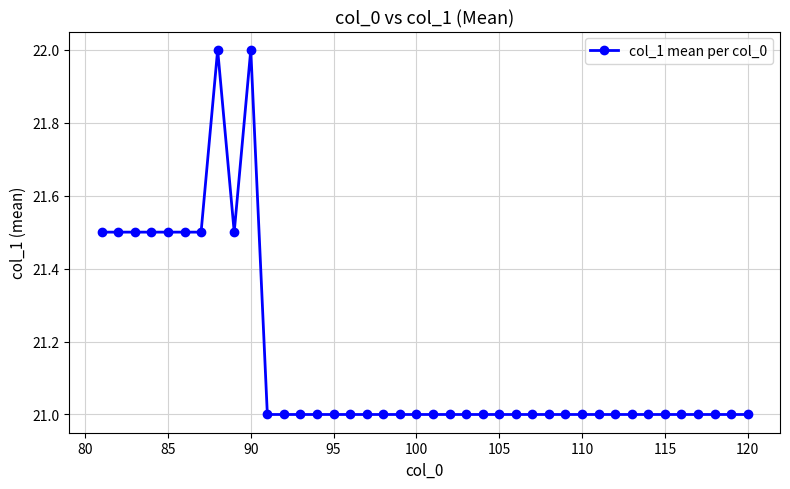

What is the greatest value displayed?

22.0